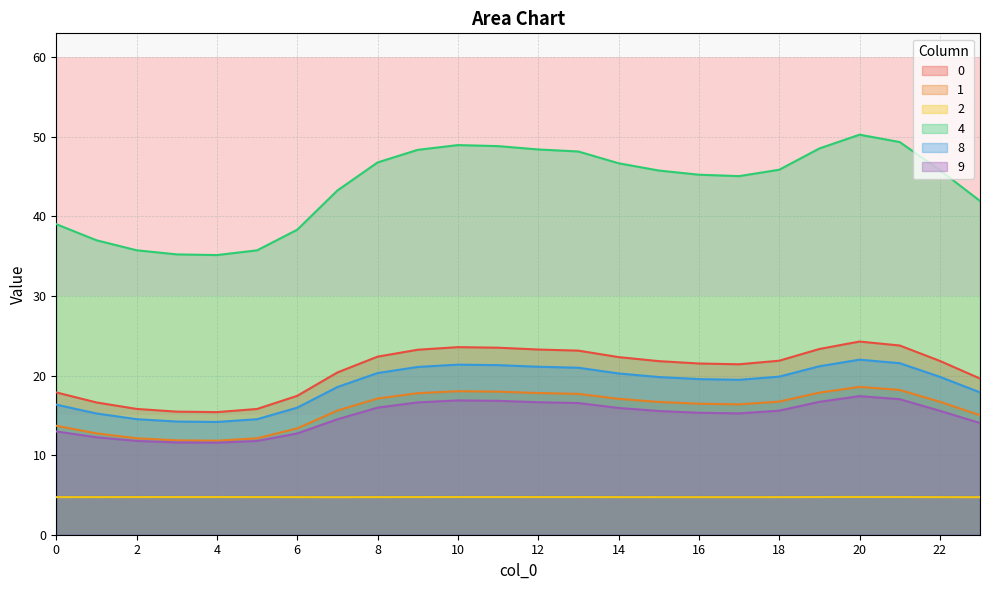

True or false: 9 and 4 intersect in this chart.

False